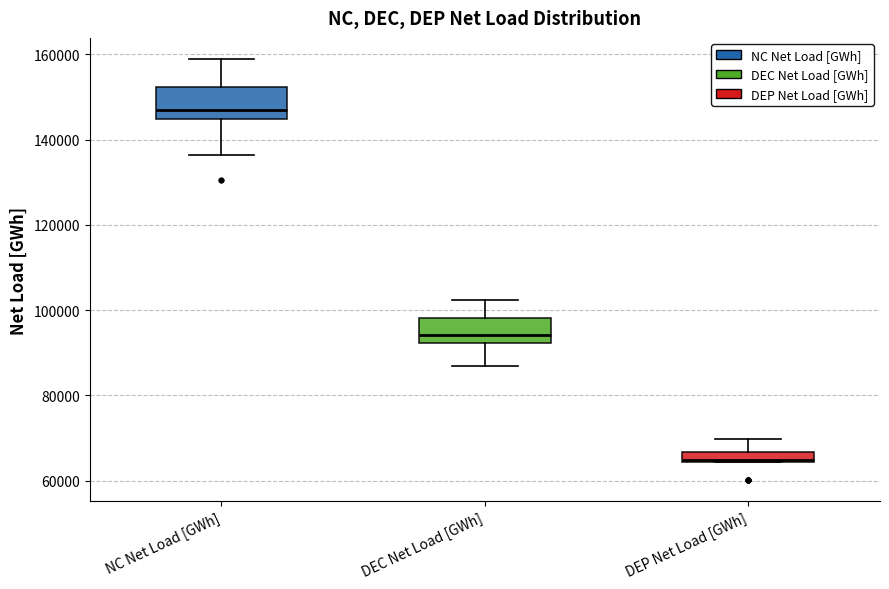

Which box's median line is the highest?

NC Net Load [GWh]